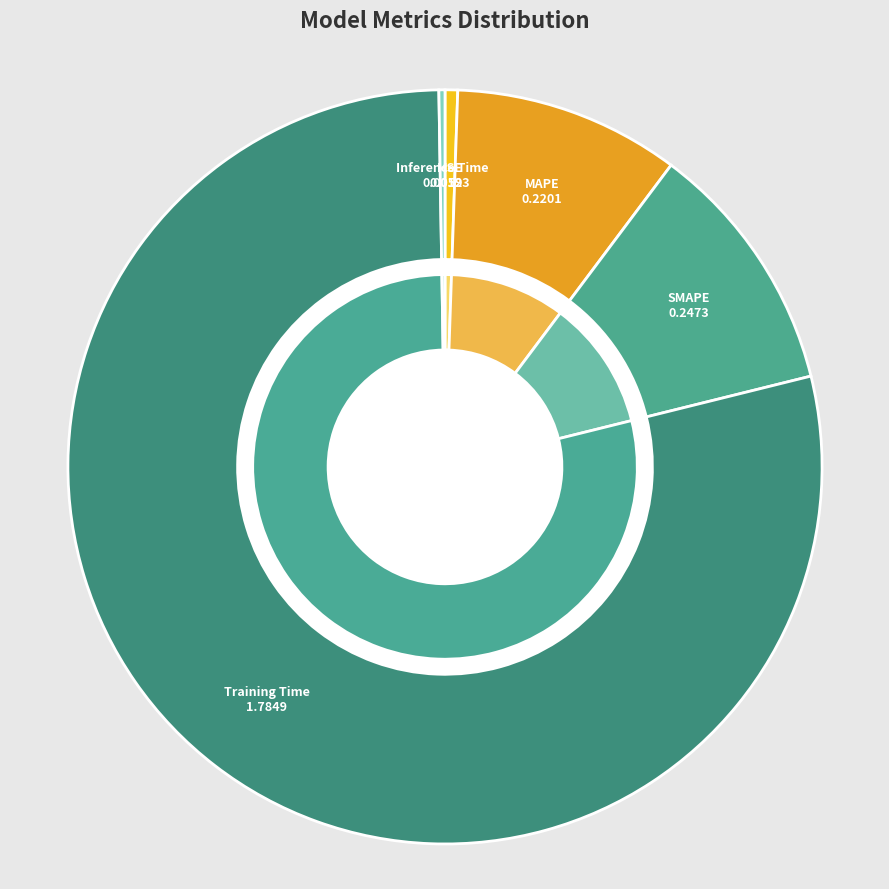

Count the number of slices in the pie.

5